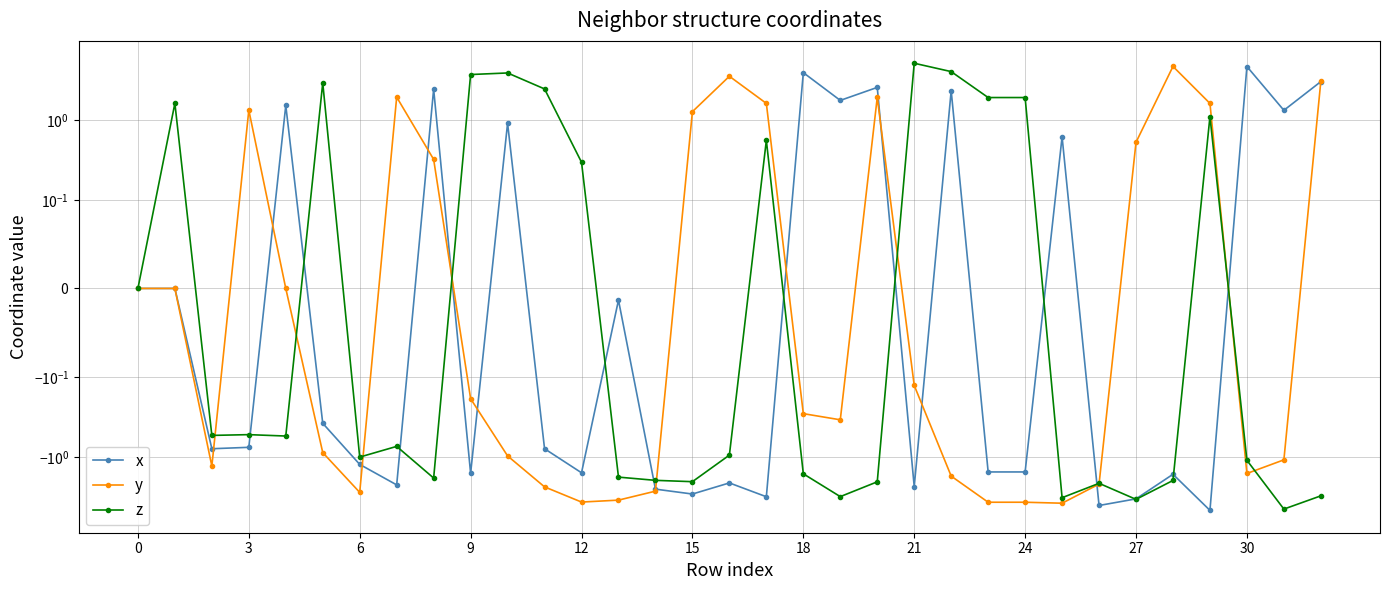

What is the highest value of the z series?

5.2